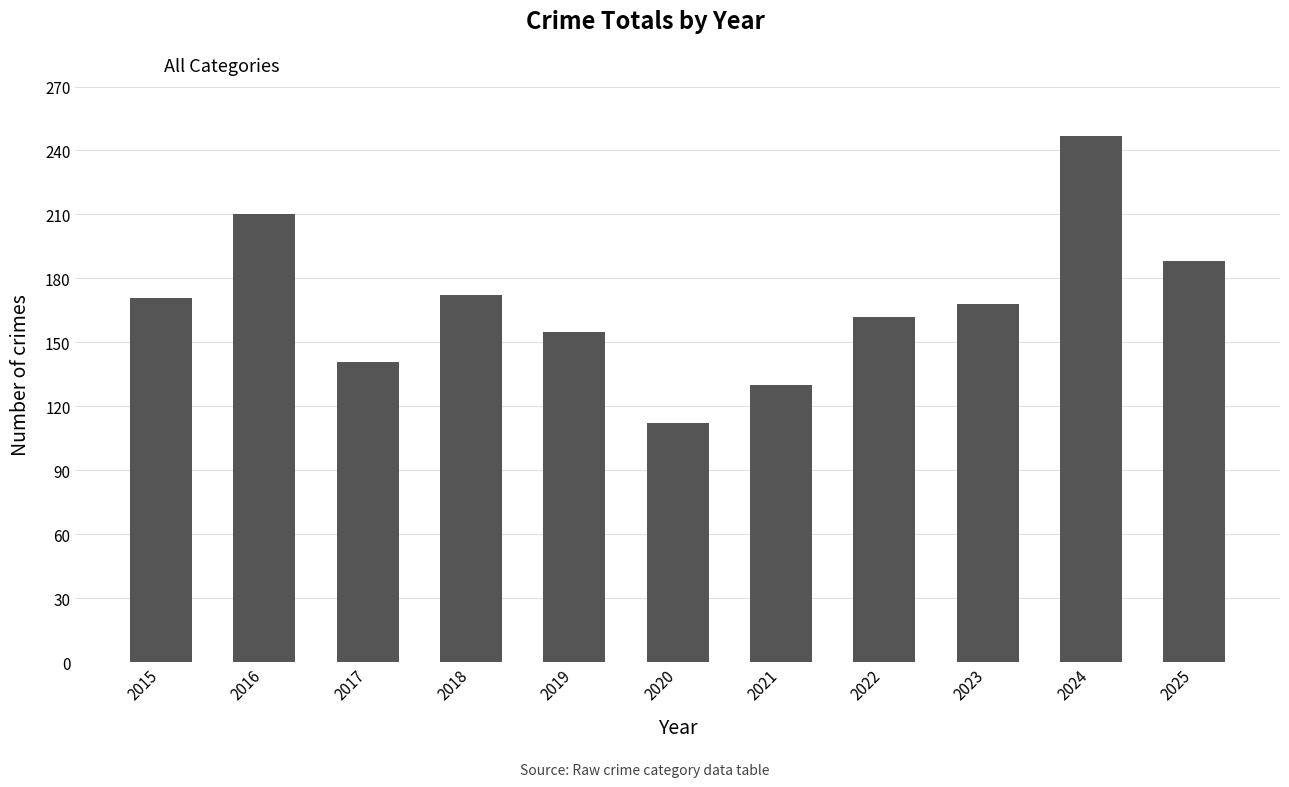

How many categories are shown in the chart?

11